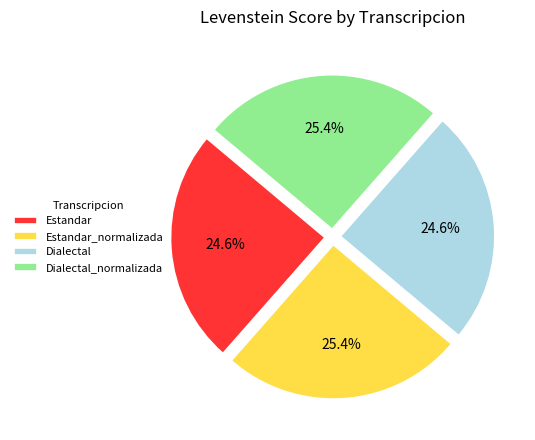

To the nearest percent, what is the average slice percentage?

25%